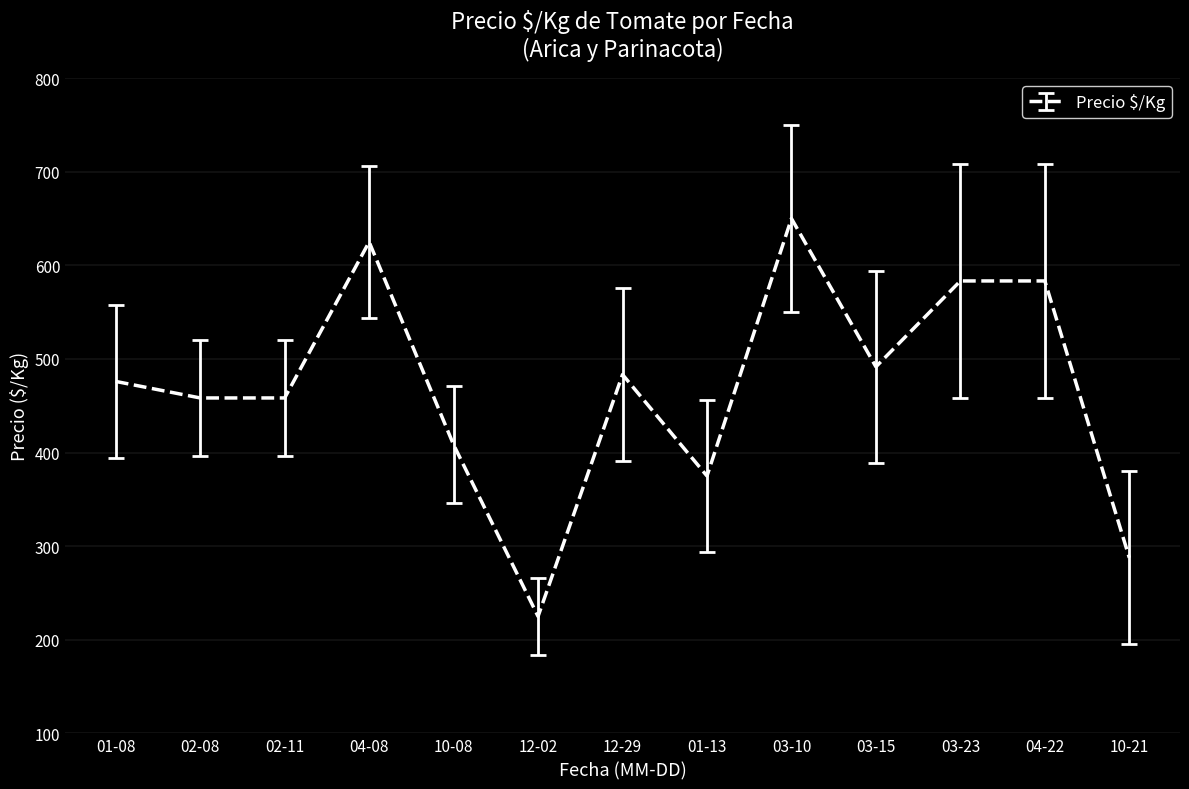

The value at 10-08 is 408.3. True or false?

True